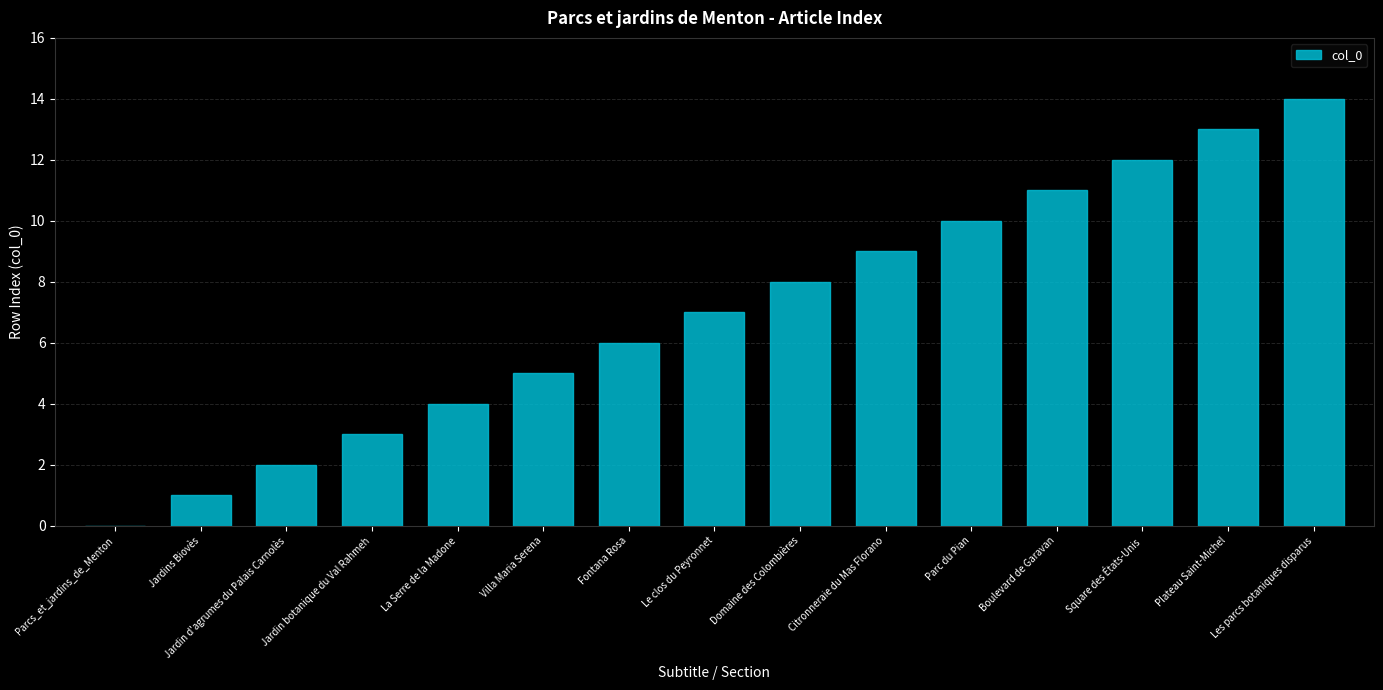

Which category has the highest value across all series?

Les parcs botaniques disparus